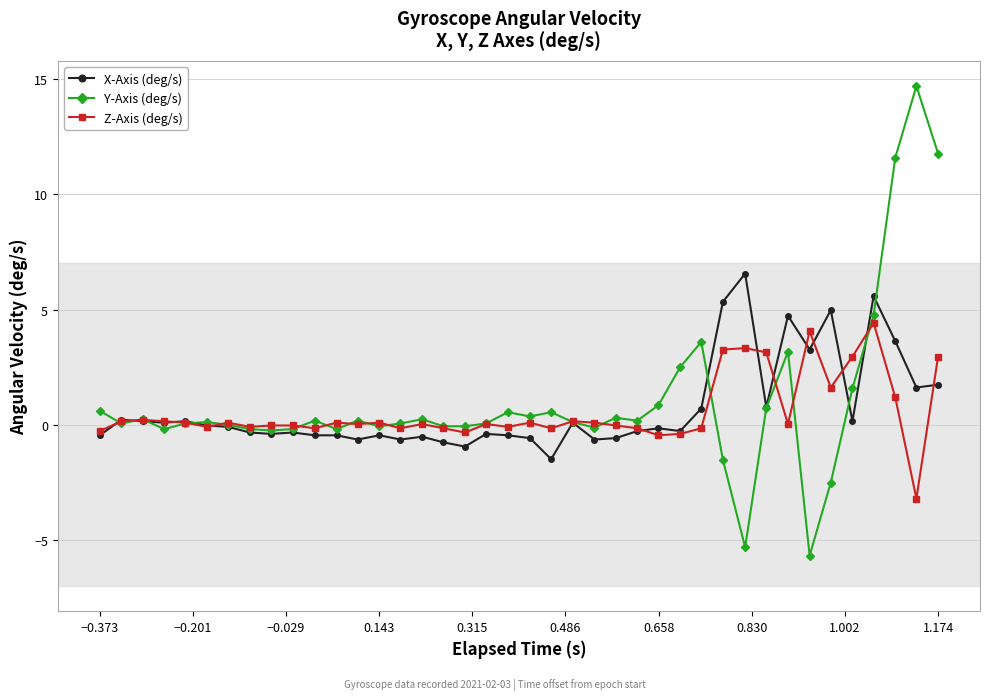

What are all the series names shown in the legend?

X-Axis (deg/s), Y-Axis (deg/s), Z-Axis (deg/s)